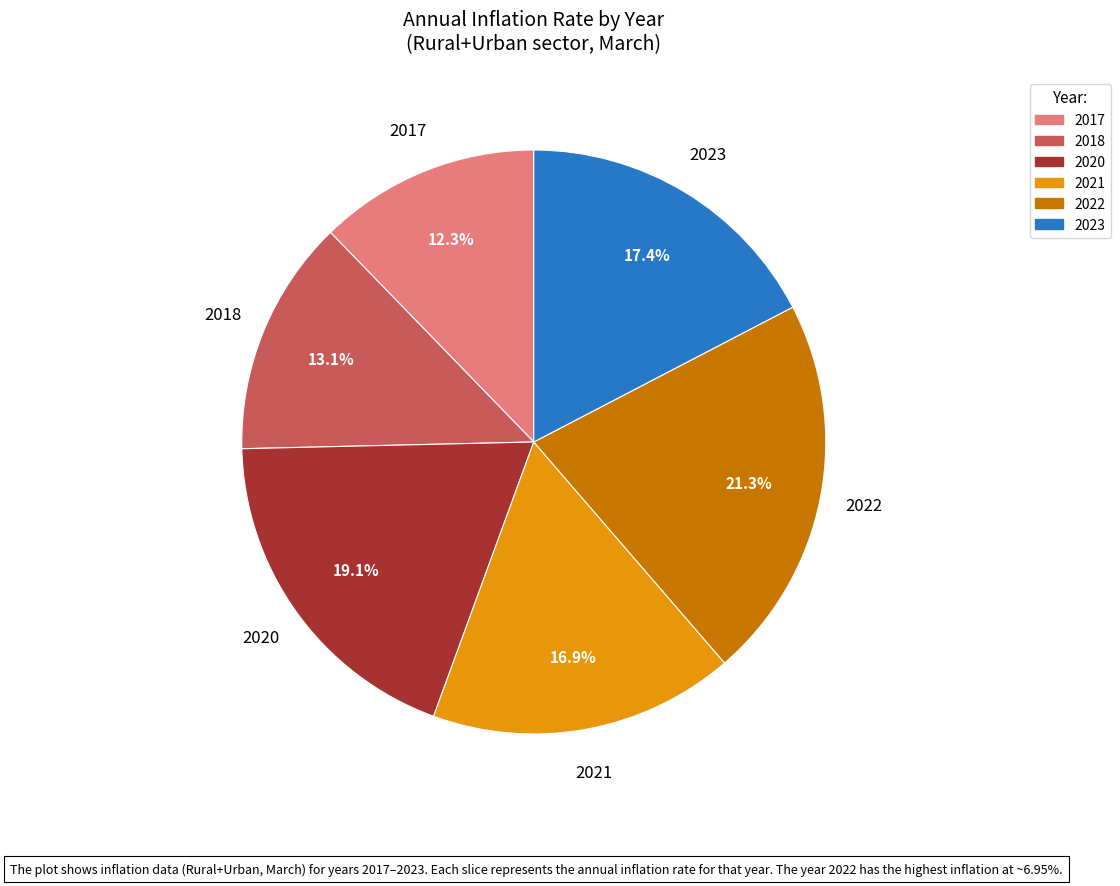

True or false: 2018 accounts for 1% of the total.

False